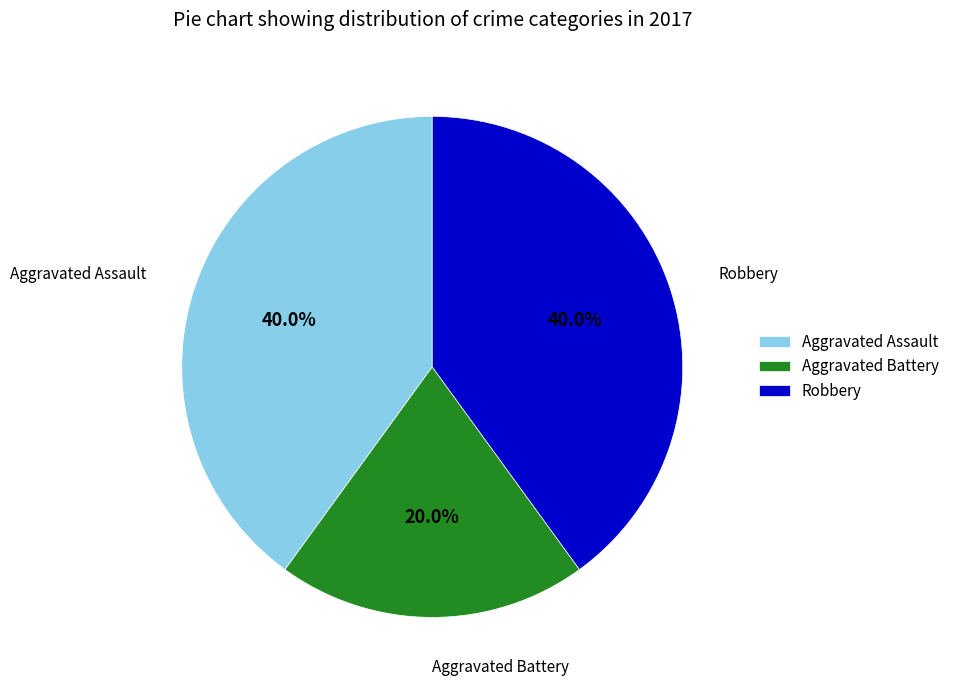

To the nearest percent, what is the difference between the largest and smallest slice percentages?

20%